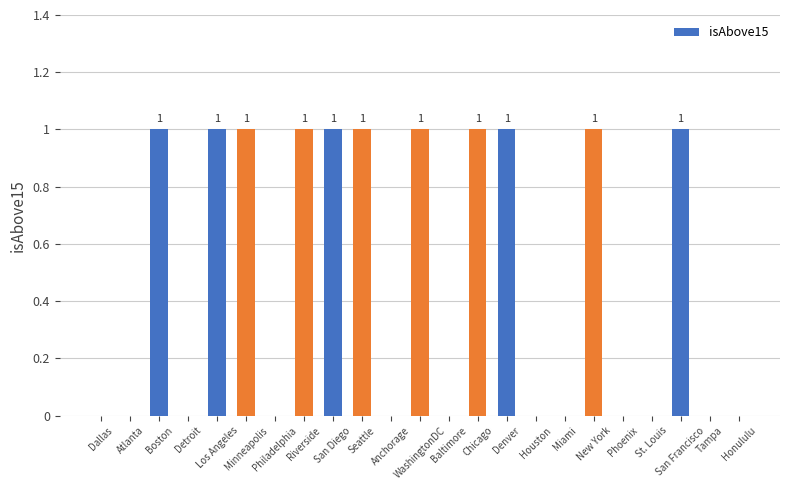

What is the sum of all values?

11